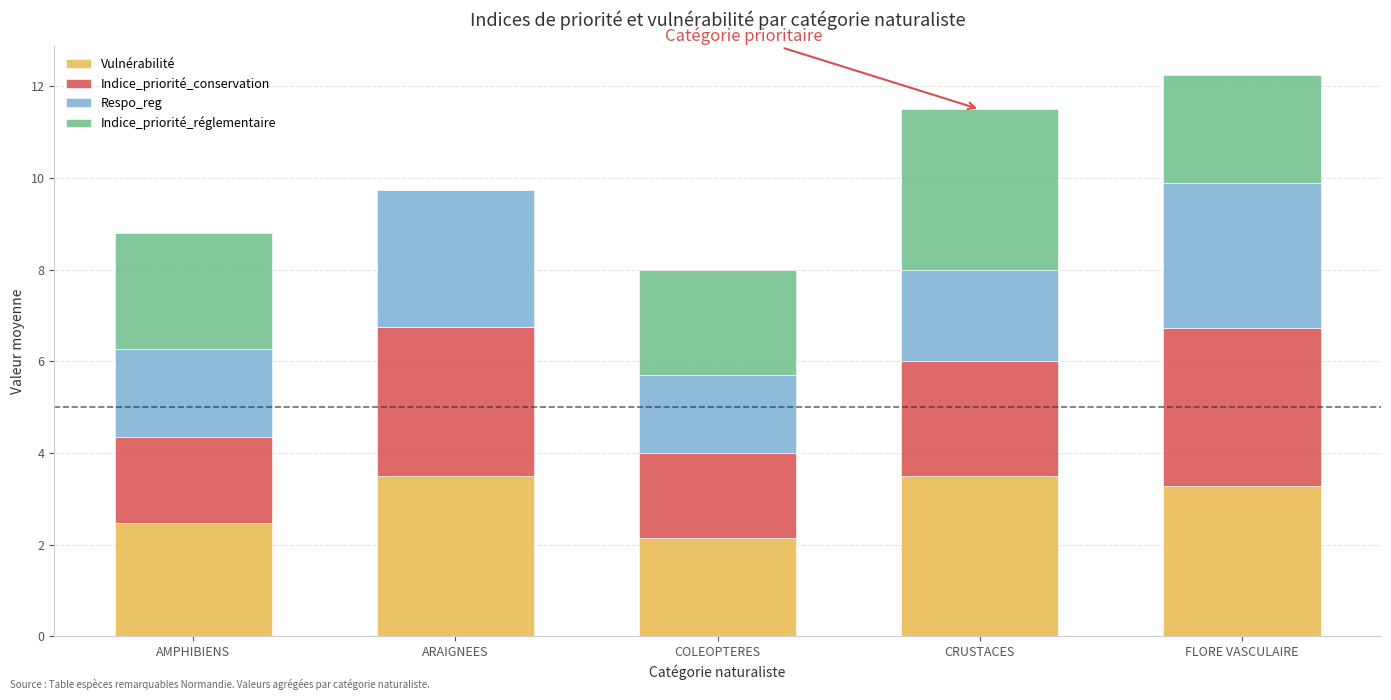

What is the total value across all series at COLEOPTERES?

8.0